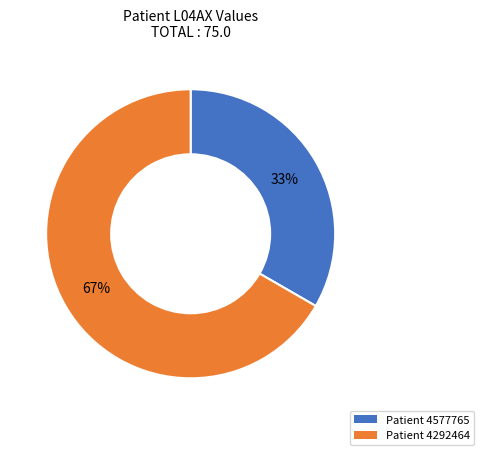

How many slices are in this pie chart?

2